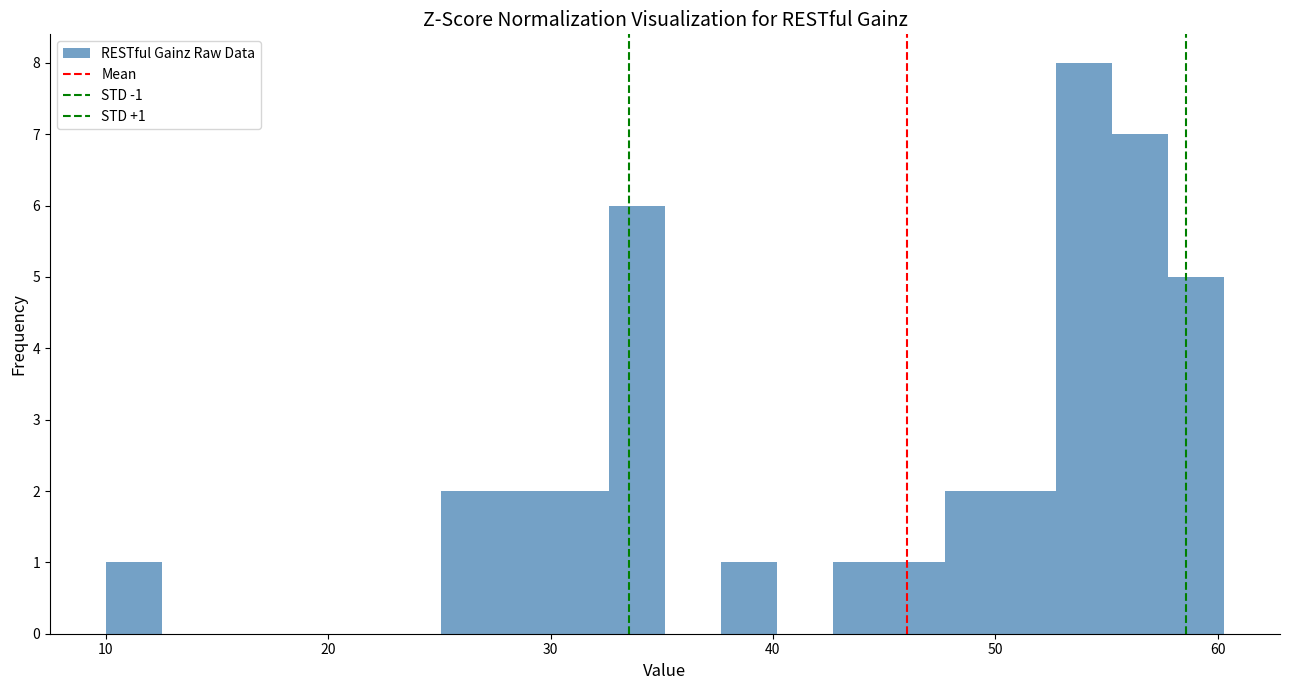

Around what value on the x-axis is the tallest bar? Give the approximate position of its centre, as read against the axis.

54